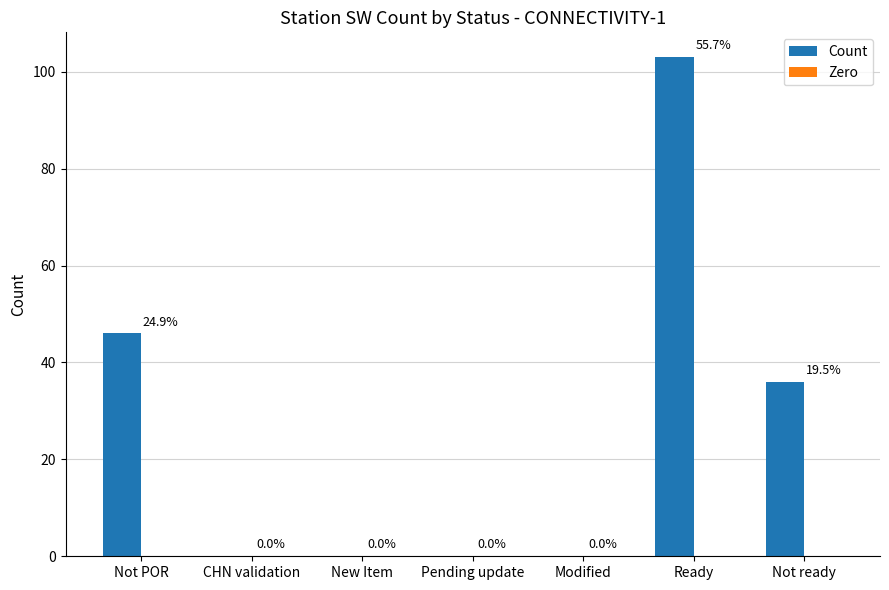

Which category has the highest value across all series?

Ready